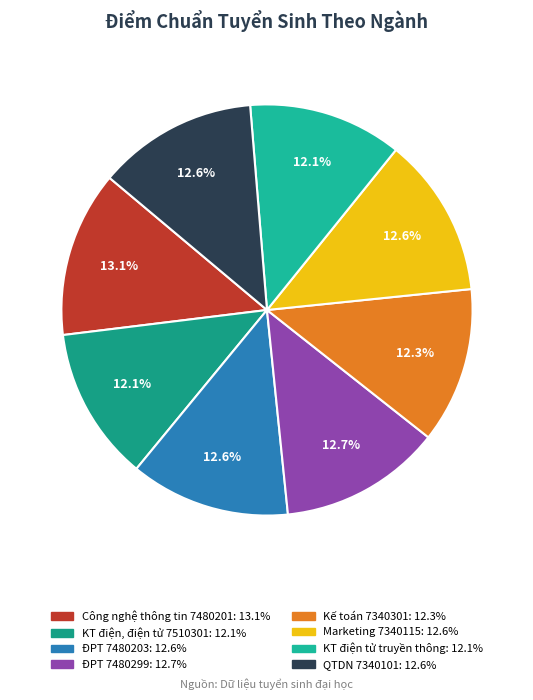

How many slices are in this pie chart?

8